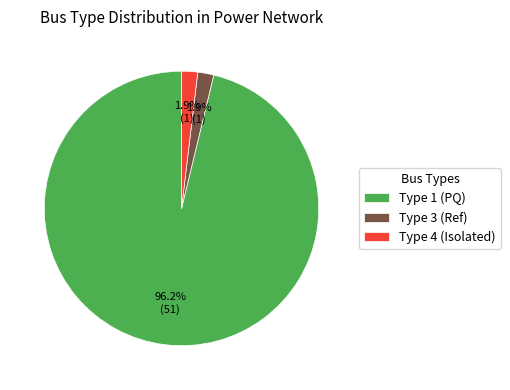

Is the sum of Type 3 (Ref) and Type 1 (PQ) greater than half?

Yes